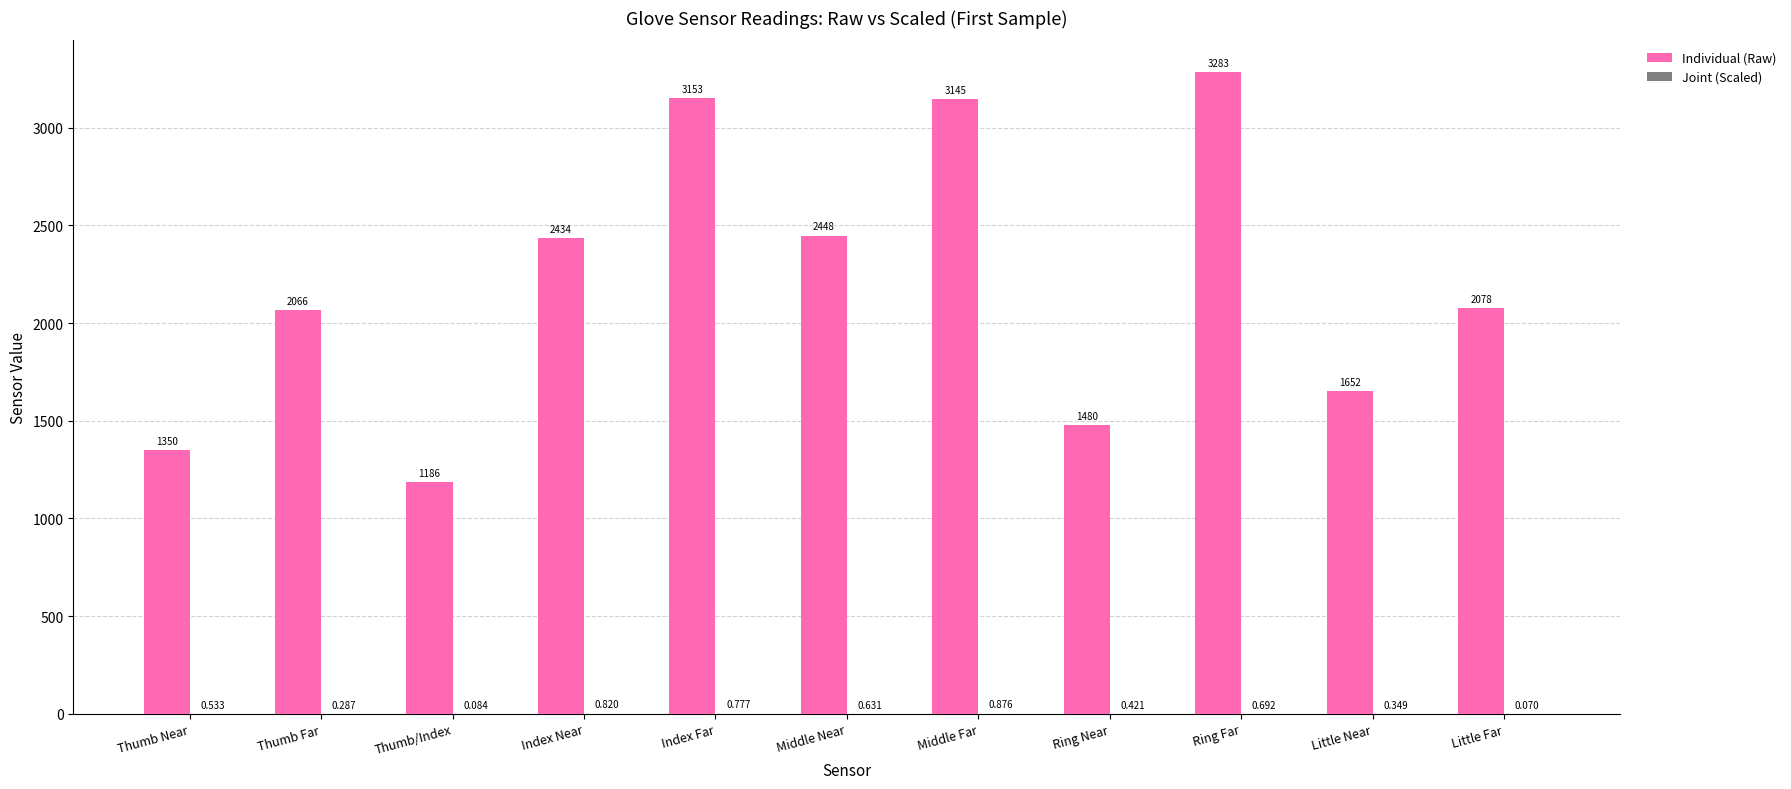

Does the chart contain stacked bars?

No